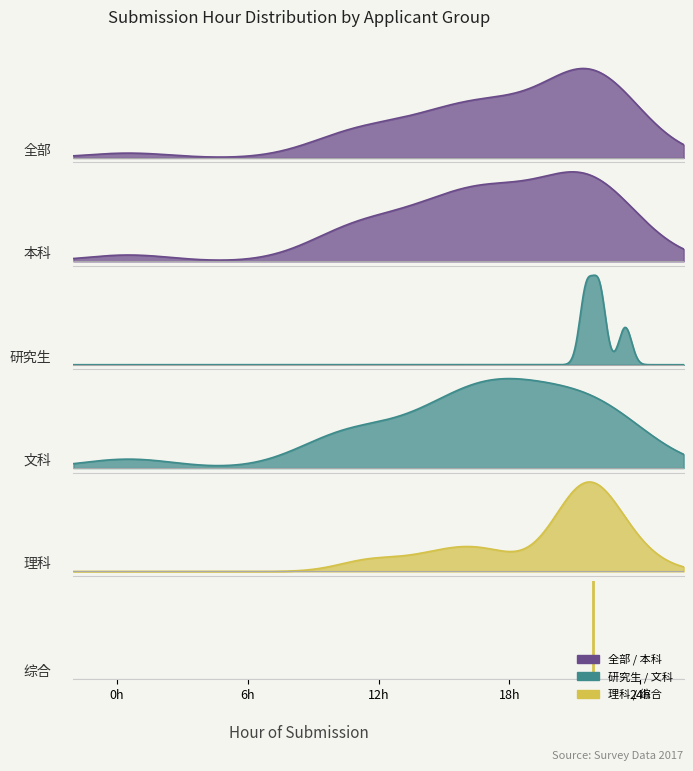

At which label is the value closest to 0?

0h